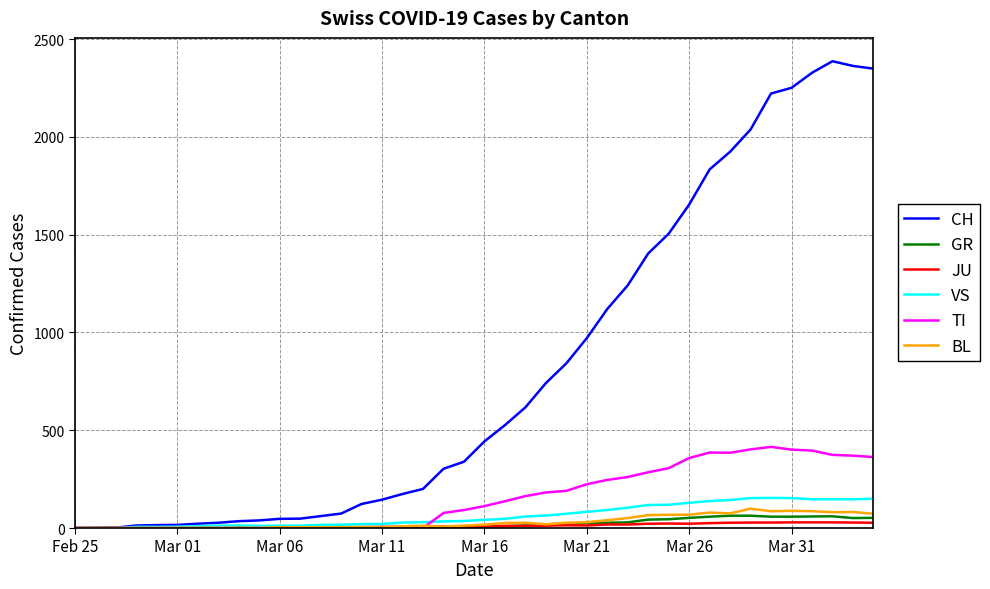

Which series has the largest total across all categories?

CH